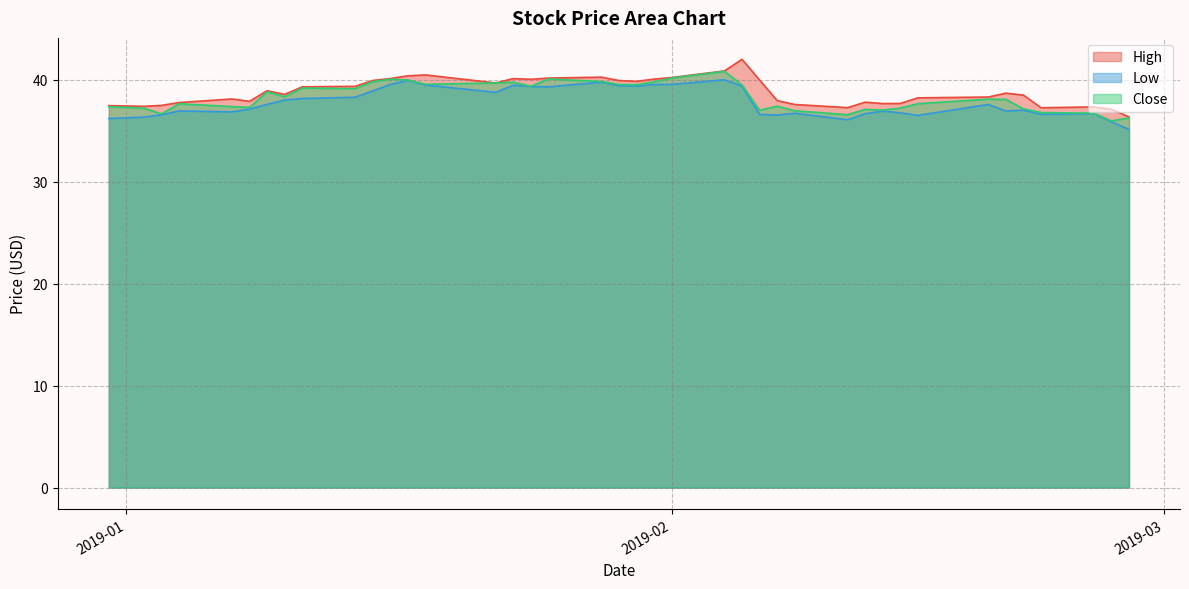

What is the lowest value of the High series?

36.4